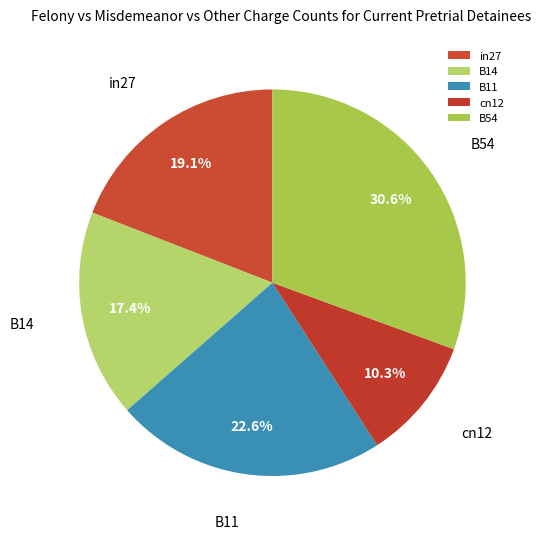

Does cn12 account for over 50% of the chart?

No